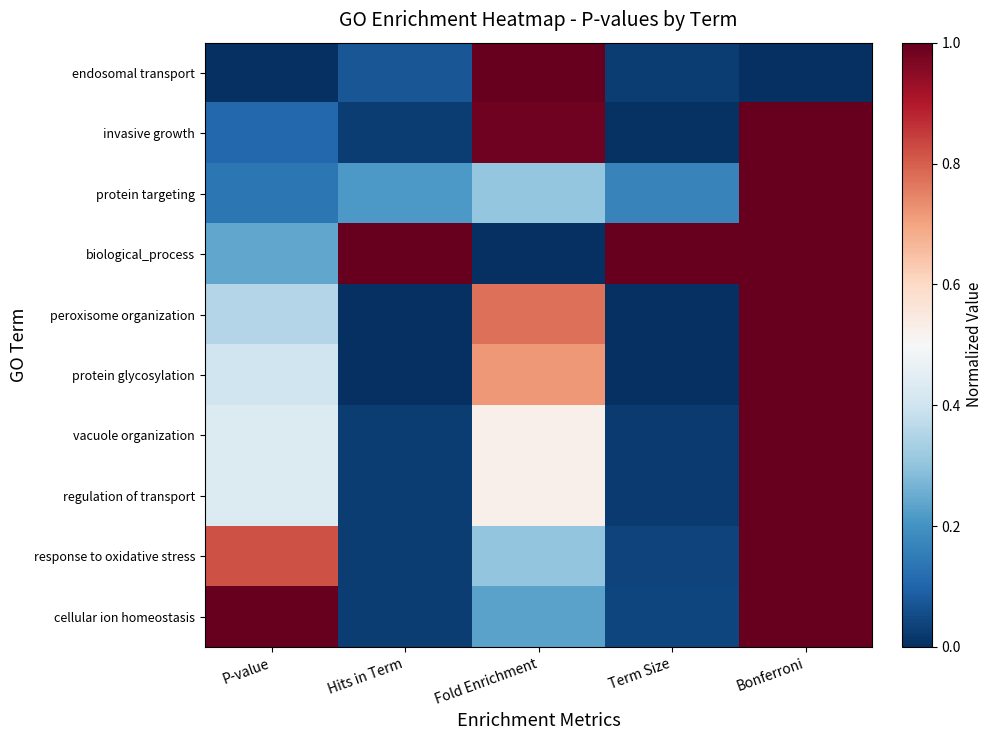

What is the spread (max minus min) of values at Term Size?

1.0